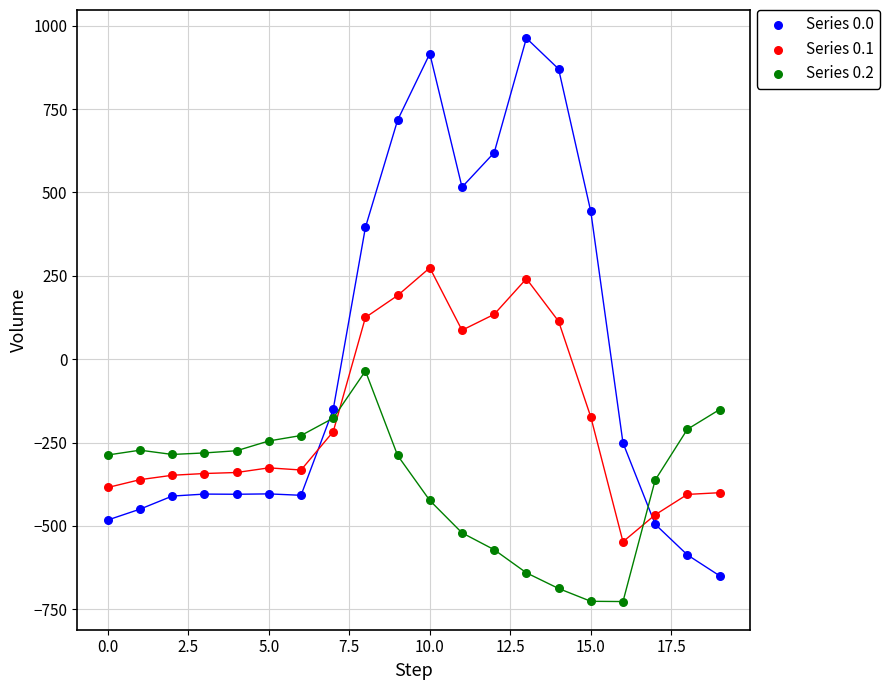

What are all the series names shown in the legend?

Series 0.0, Series 0.1, Series 0.2